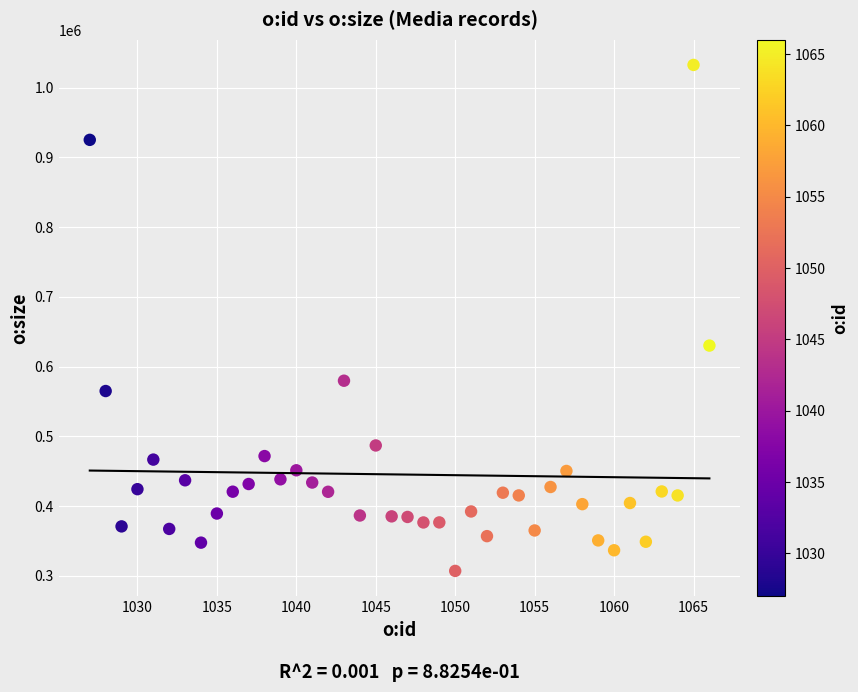

What is the range of X values (max minus min)?

39